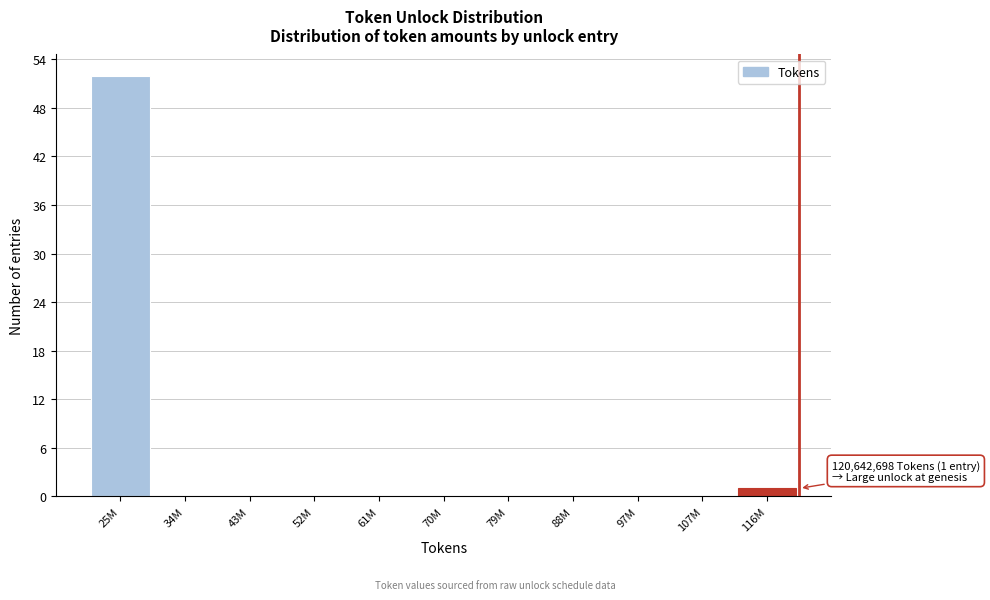

Reading left to right, list all the values displayed in this chart.

25M=52	34M=0	43M=0	52M=0	61M=0	70M=0	79M=0	88M=0	97M=0	107M=0	116M=1